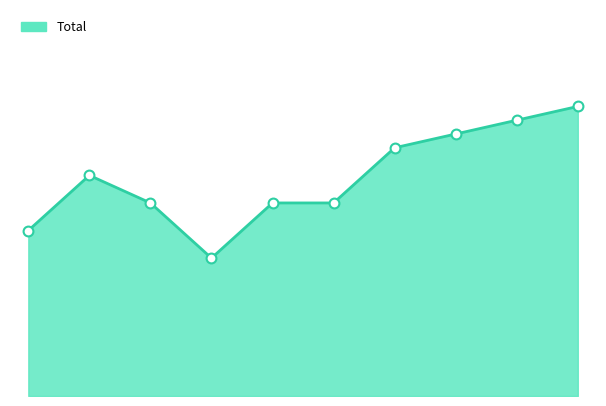

How many lines are shown in the chart?

1